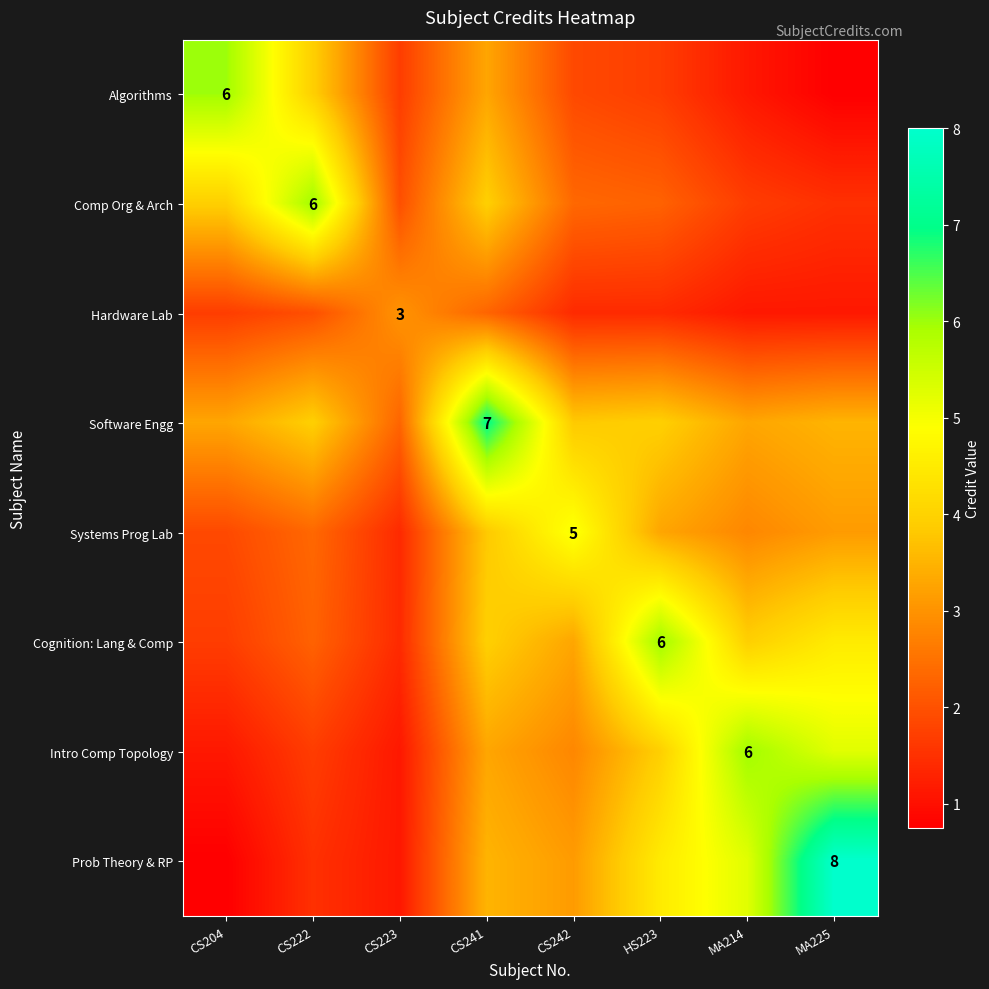

What is the spread (max minus min) of values at MA225?

7.2